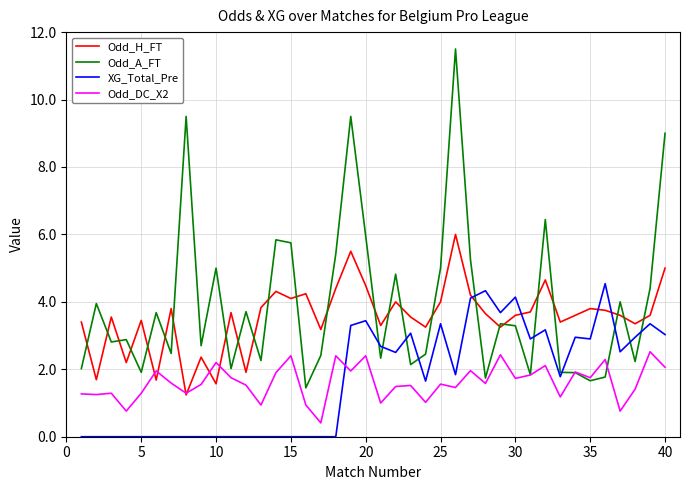

True or false: Odd_A_FT and XG_Total_Pre intersect in this chart.

True